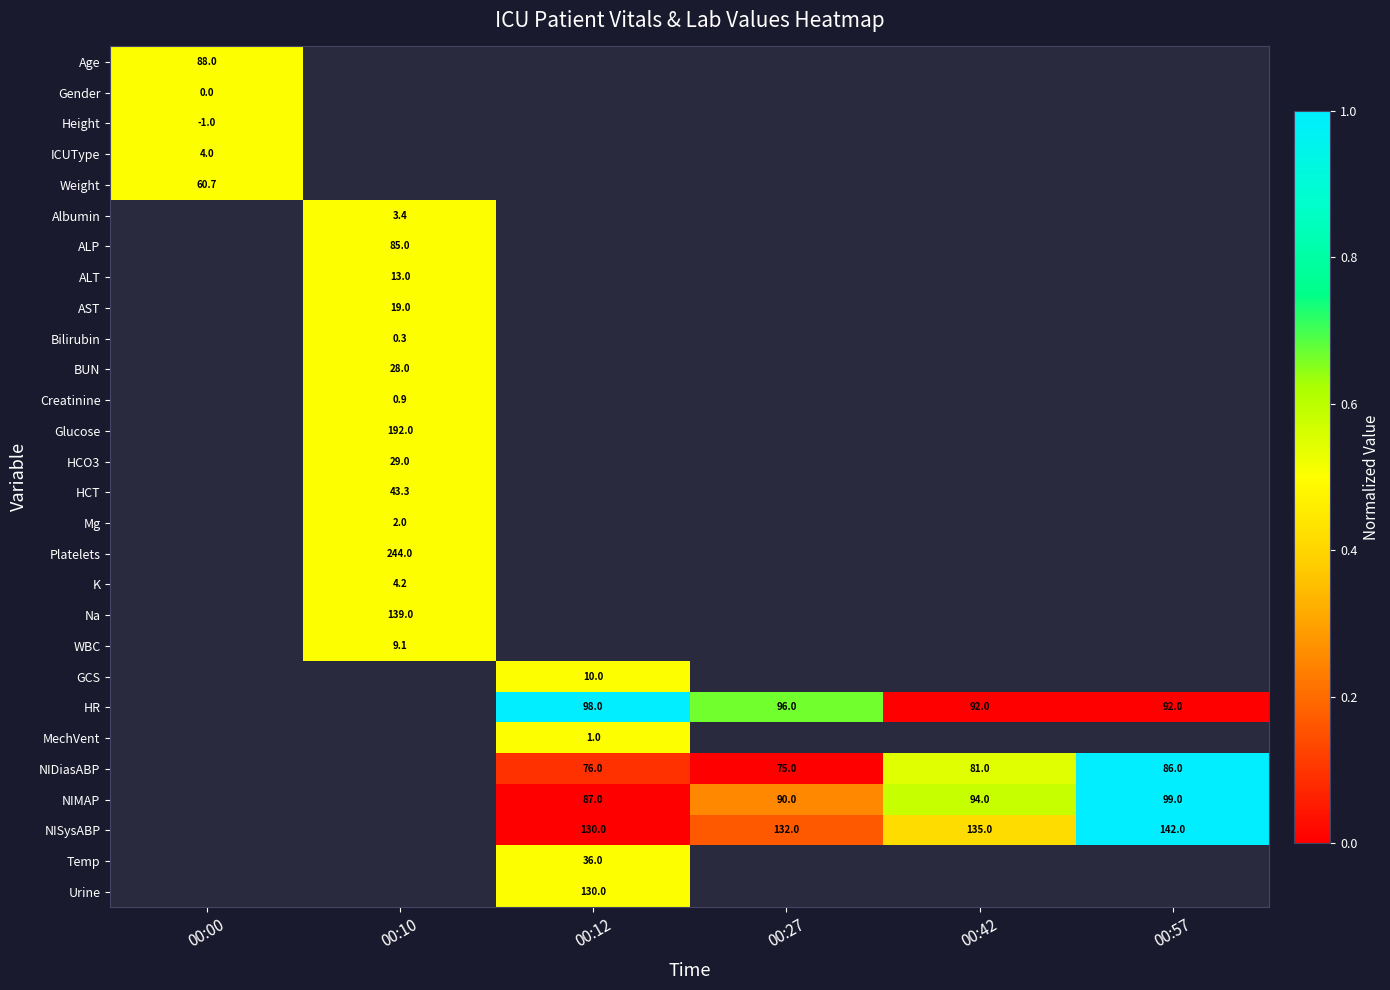

At how many categories does at least one series exceed 0?

6